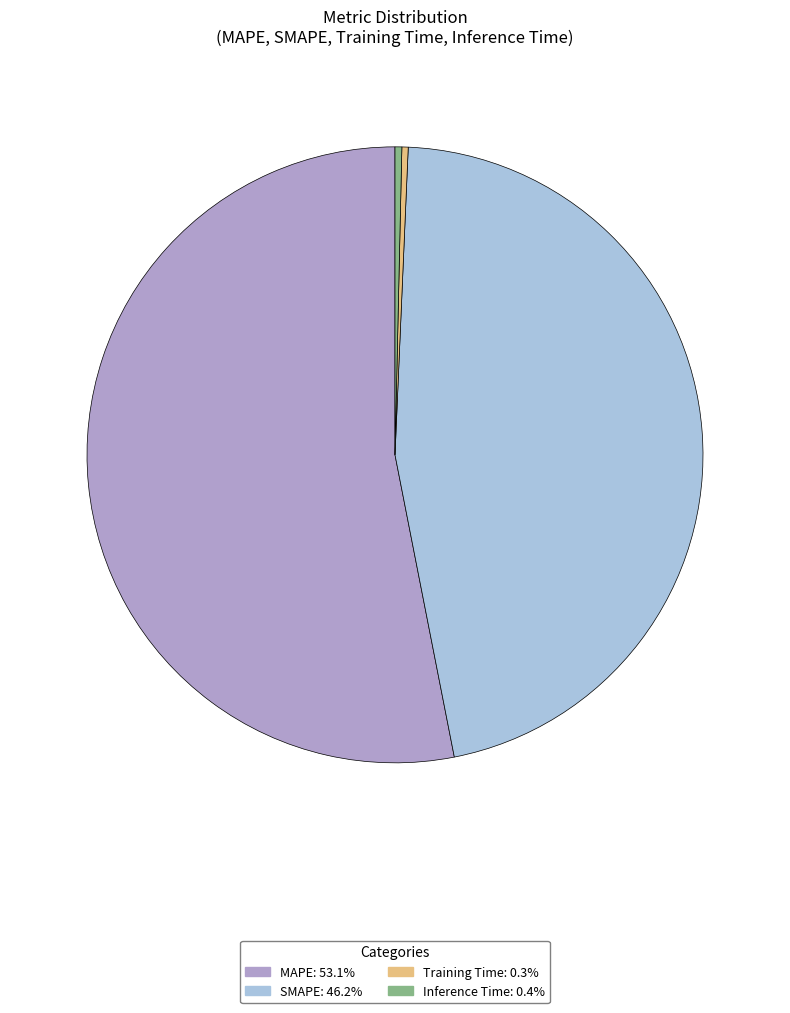

Is there any slice that represents more than half of the pie?

Yes